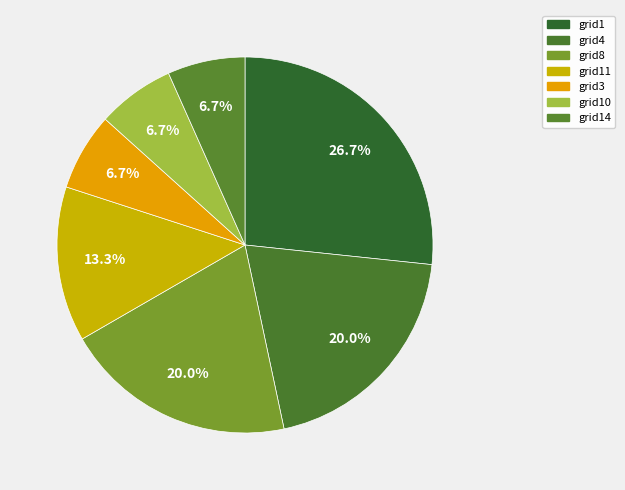

To the nearest percent, what is the difference between the largest and smallest slice percentages?

20%